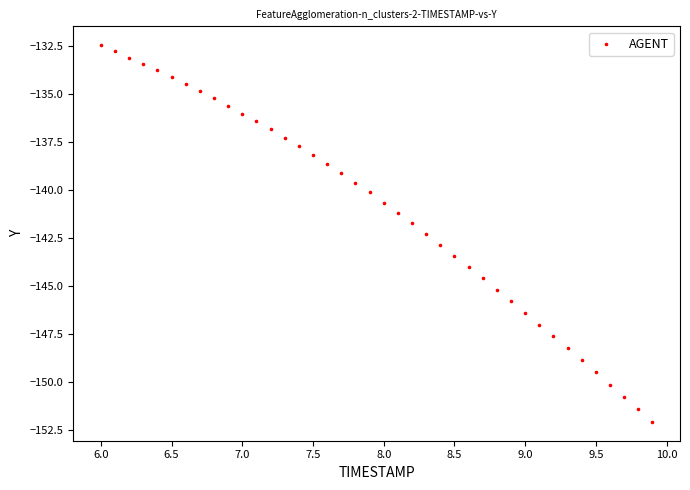

What is the range of X values (max minus min)?

3.9